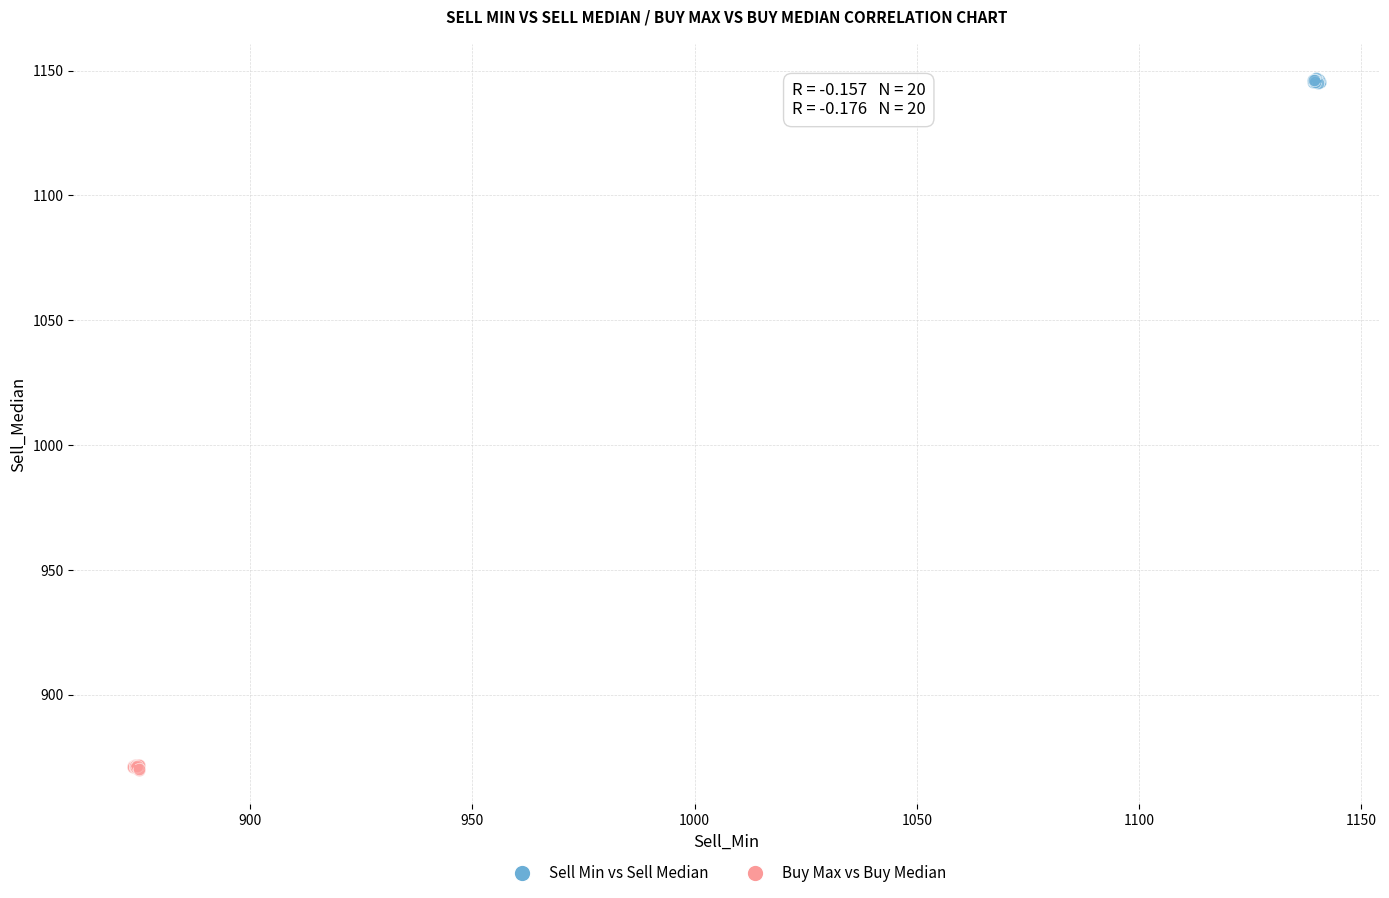

Which series reaches the maximum Y coordinate?

Sell Min vs Sell Median